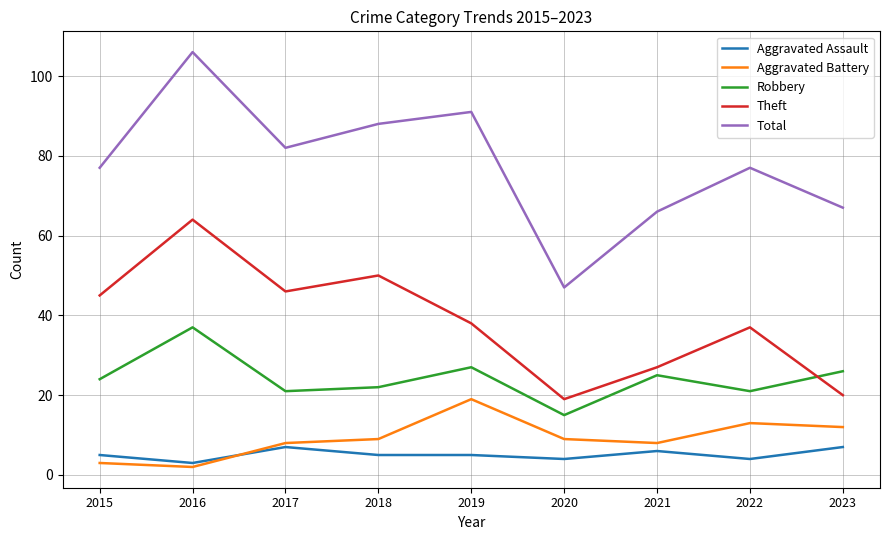

The value of Aggravated Assault at 2016 is 3. True or false?

True